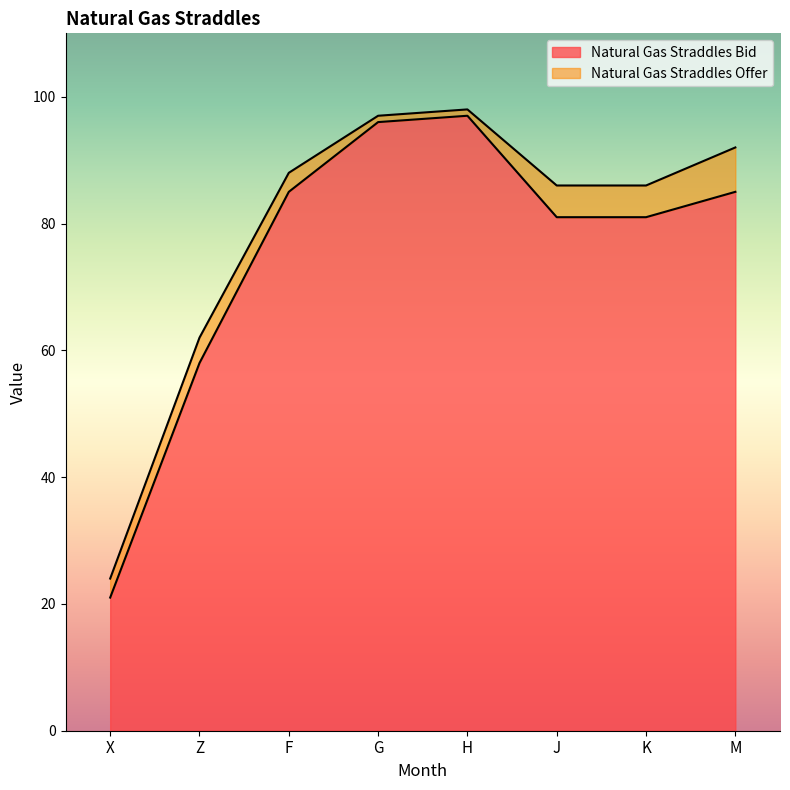

Reading left to right, transcribe all the data shown in this chart.

Natural Gas Straddles Bid: 21	58	85	96	97	81	81	85
Natural Gas Straddles Offer: 24	62	88	97	98	86	86	92